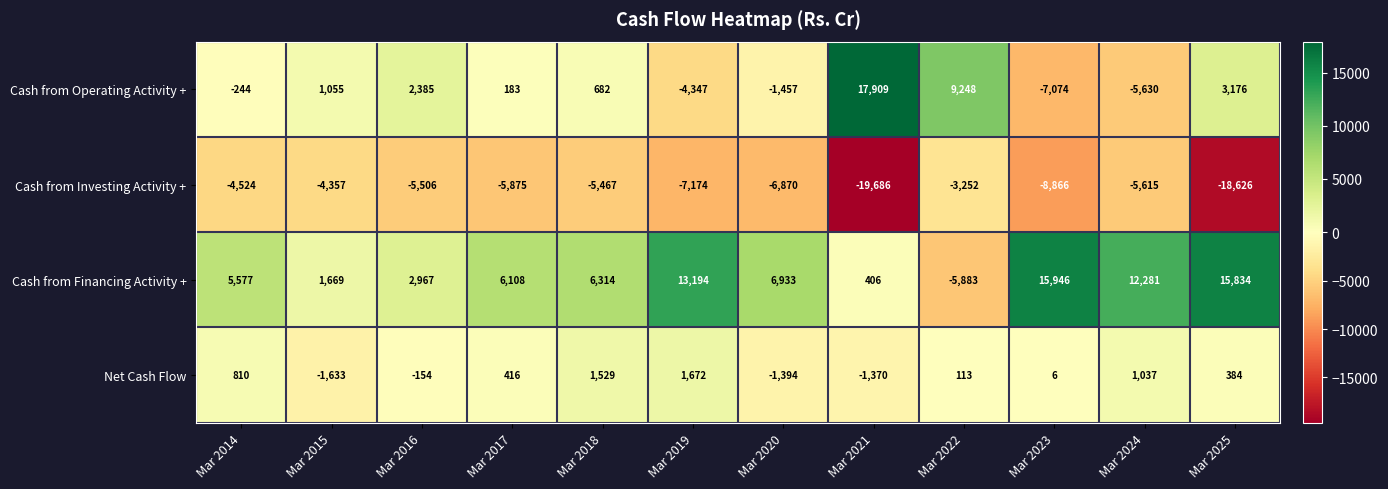

What is the difference between the Cash from Operating Activity + values at Mar 2015 and Mar 2018?

373